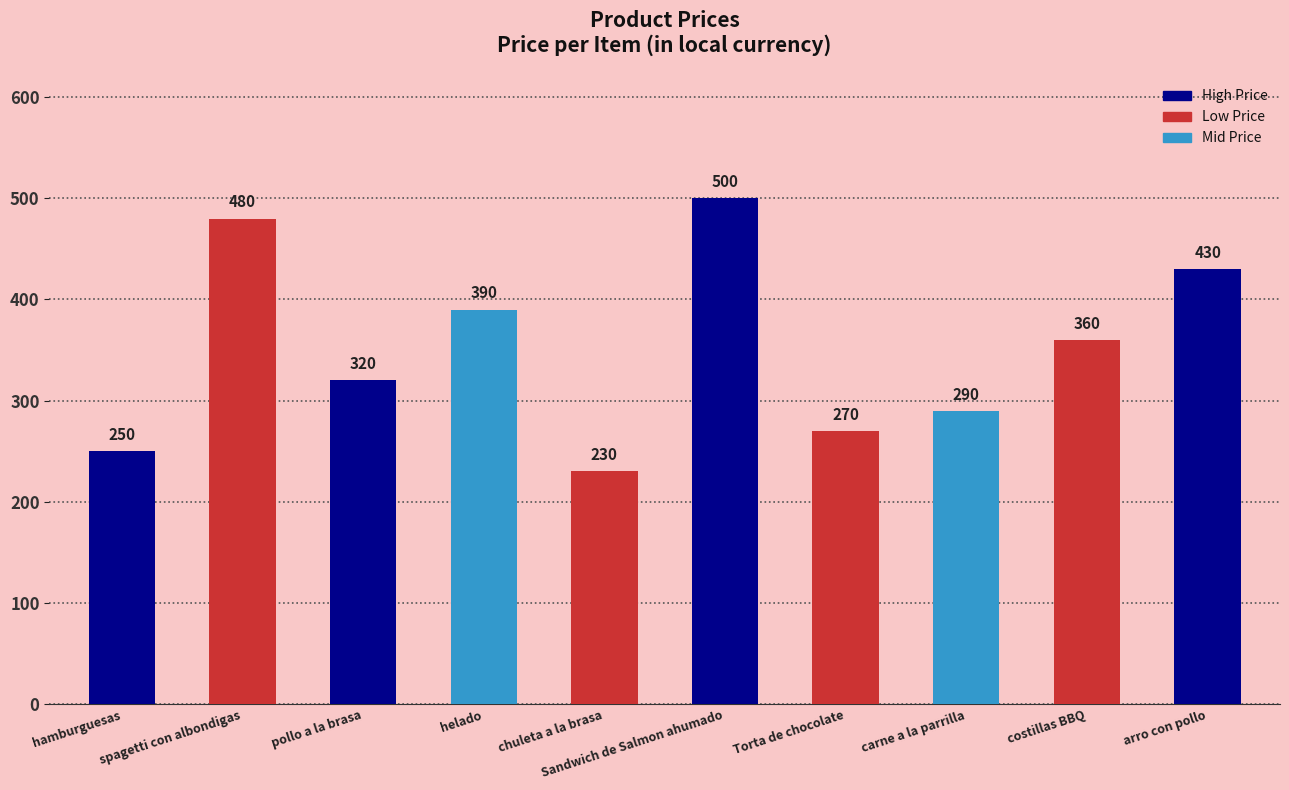

What is the difference between the values at hamburguesas and Torta de chocolate?

20